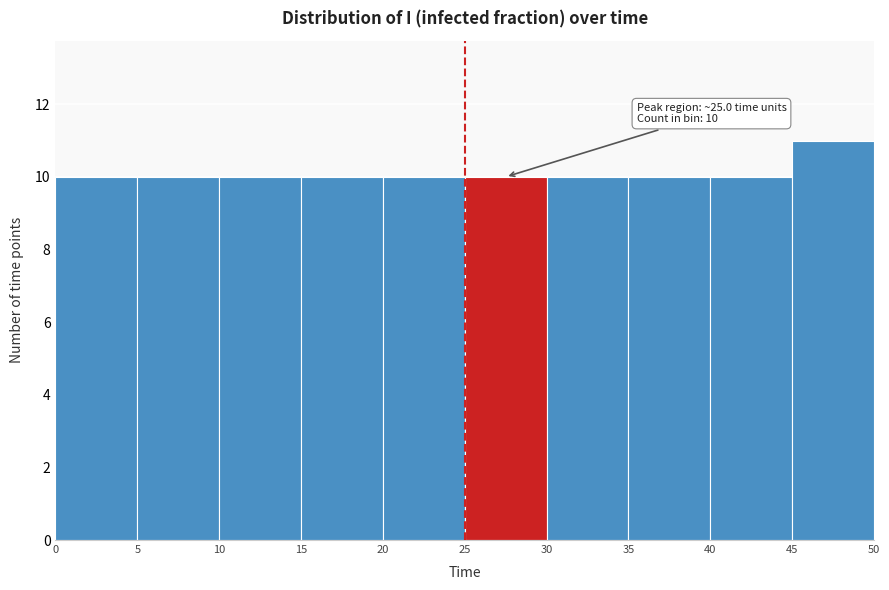

Which range on the x-axis has the tallest bar?

45 to 50